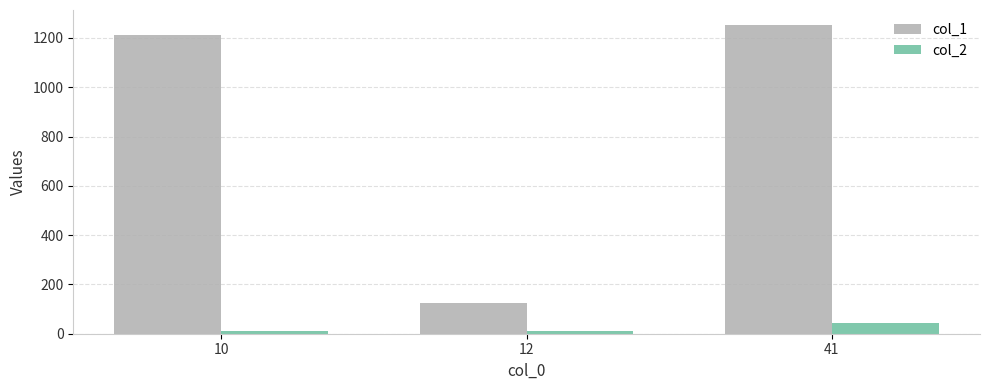

Is it true that col_1 equals 1212 at 10?

True